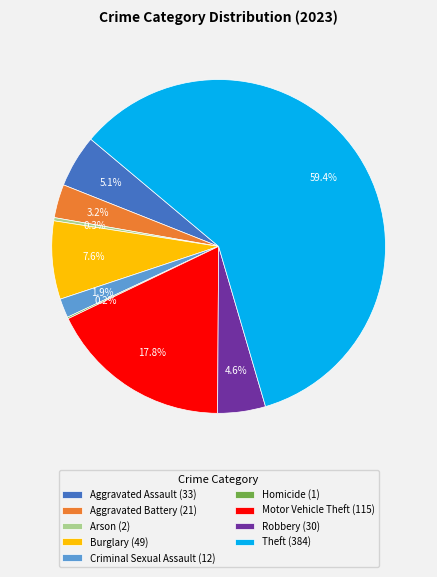

Approximately how many times larger is the value at Criminal Sexual Assault compared to Aggravated Battery?

0.6